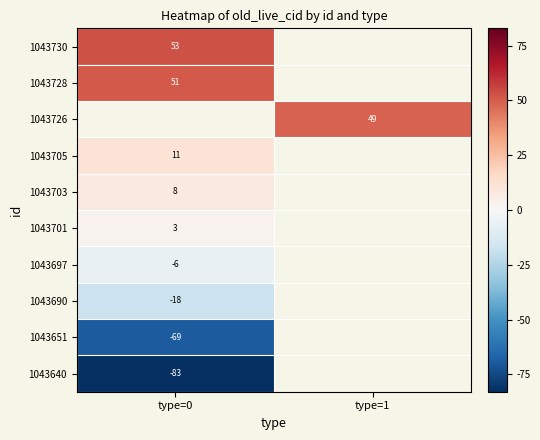

At which label does 1043690 reach its minimum?

type=0